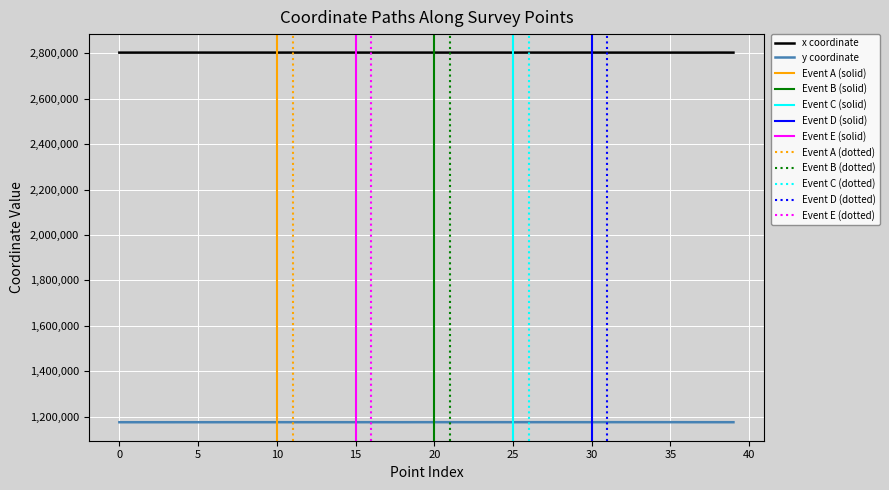

At 34, list the series in order from largest to smallest.

x, y